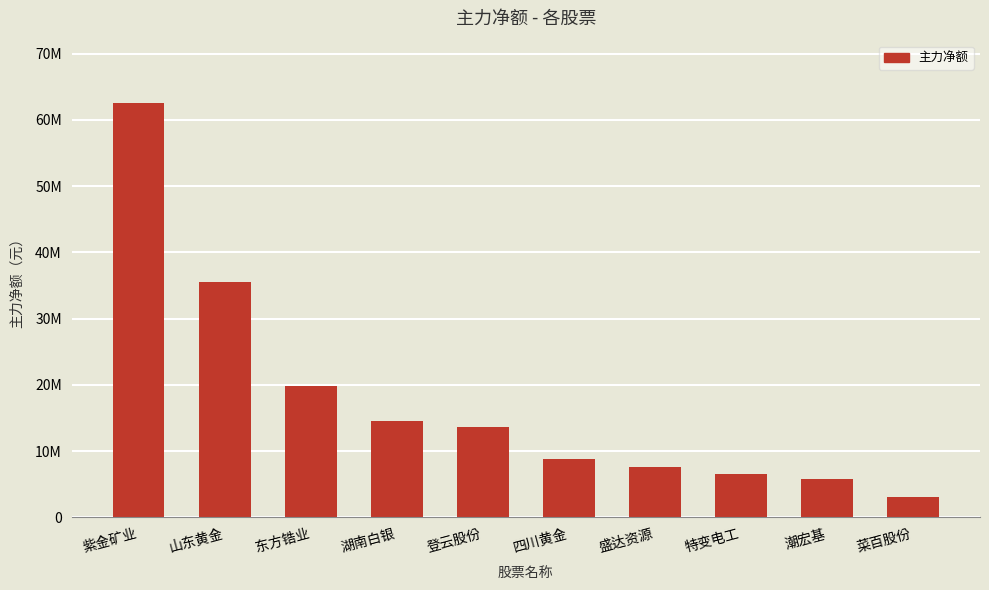

Does the chart contain stacked bars?

No